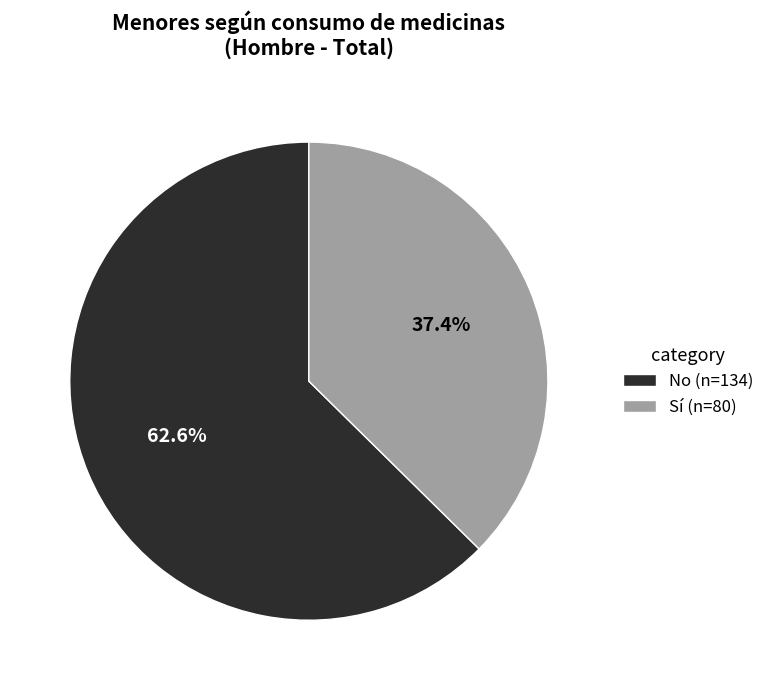

Is No (n=134) the majority of the pie?

Yes